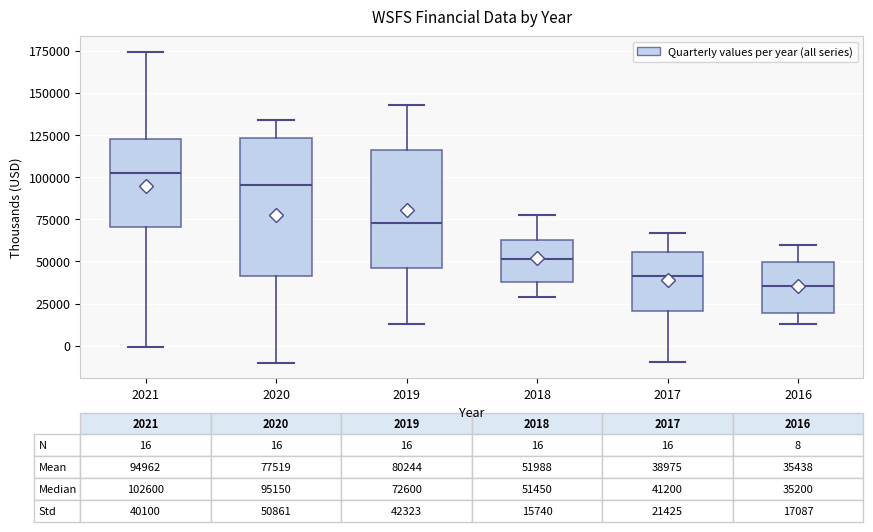

Which box's median line is the lowest?

2016